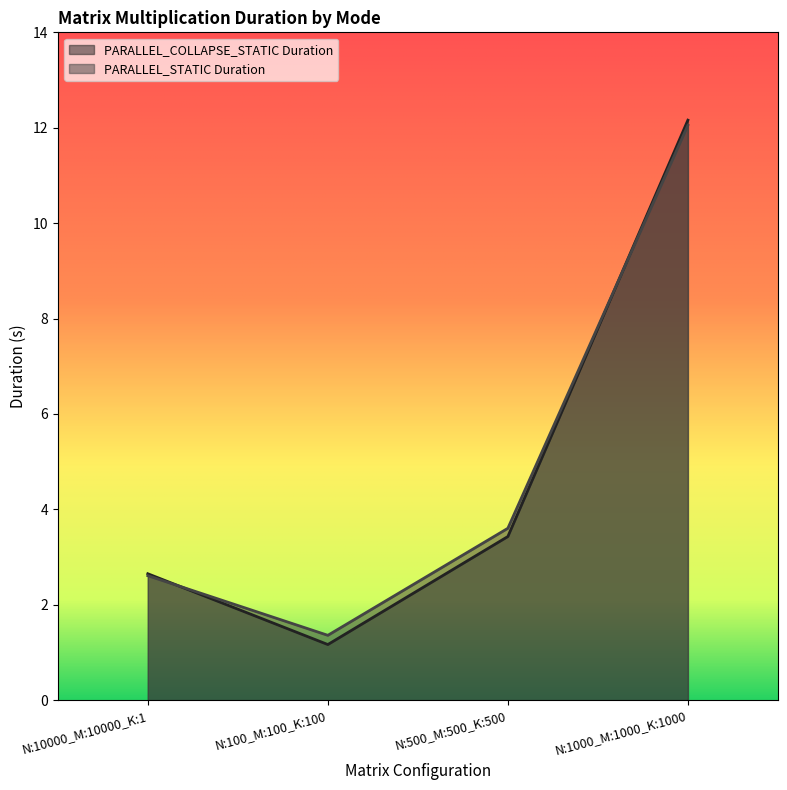

Does the chart have visible grid lines?

No